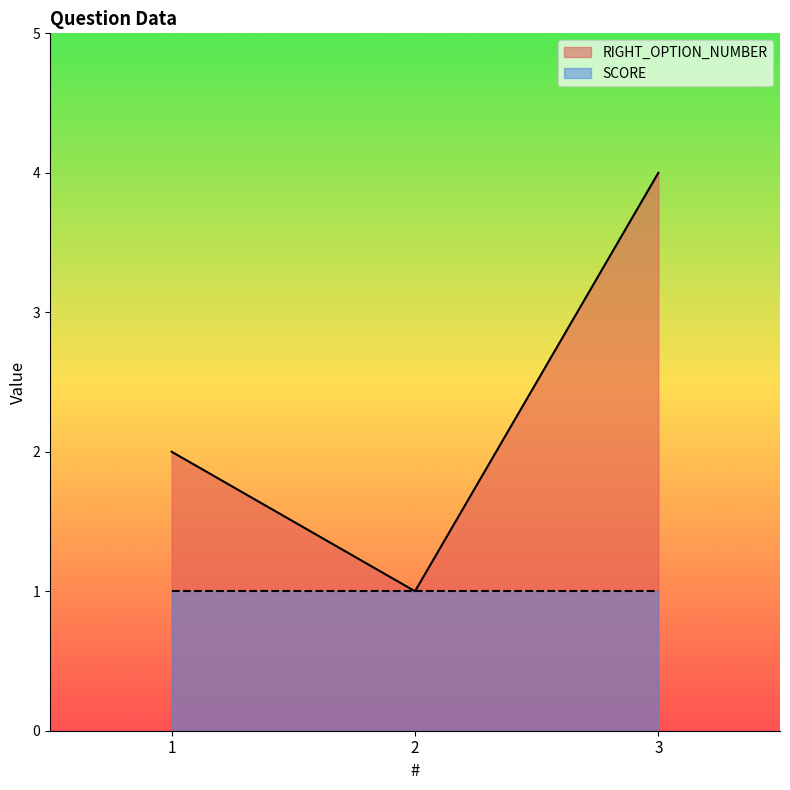

Reading right to left, list all the values displayed in this chart.

3=4	2=1	1=2